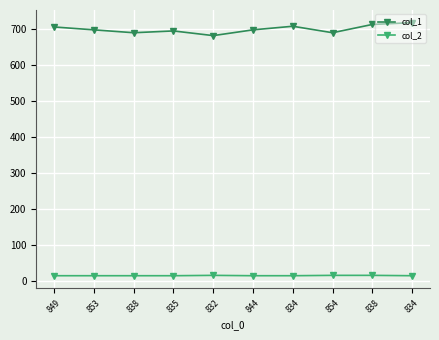

What is the difference between the col_2 values at 832 and 853?

1